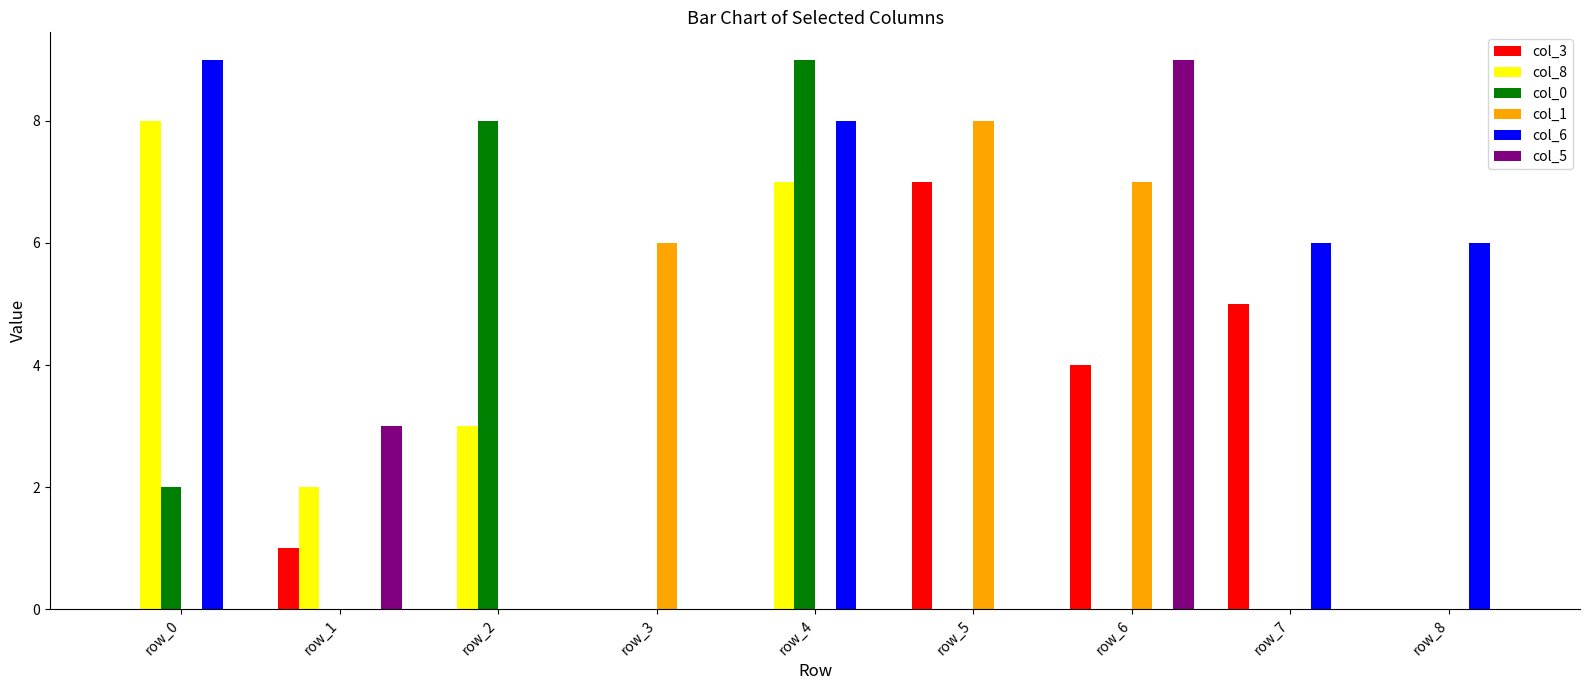

What is the total value across all series at row_6?

20